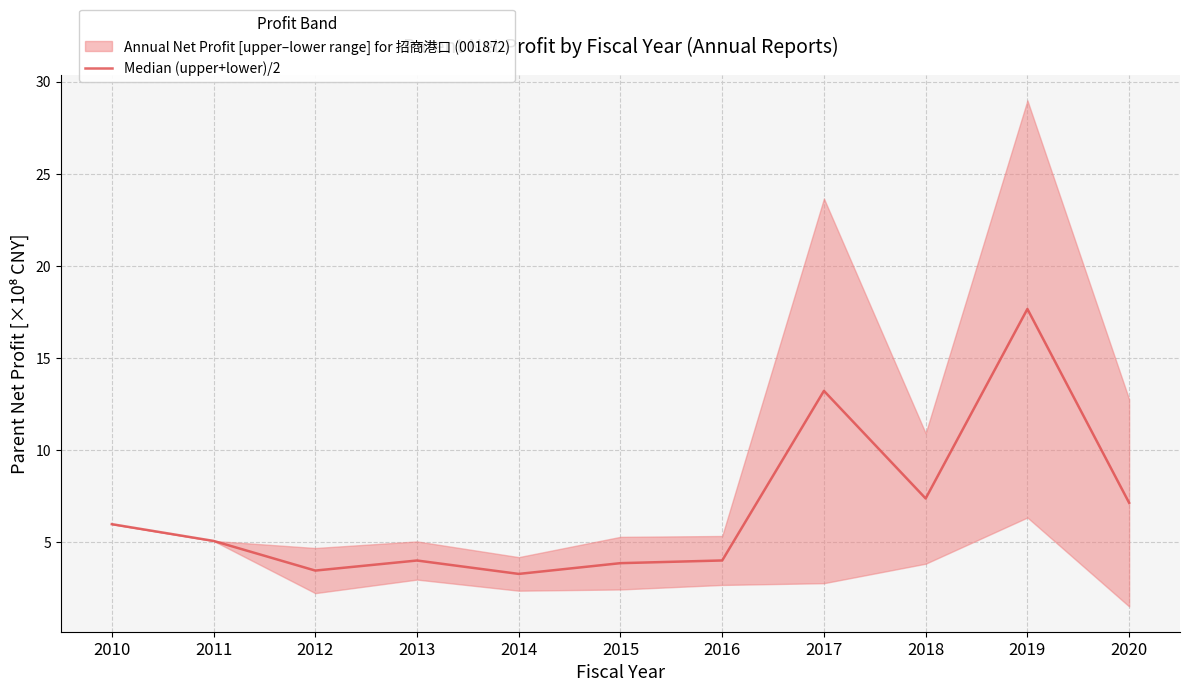

Which has a higher value, 2018 or 2017?

2017